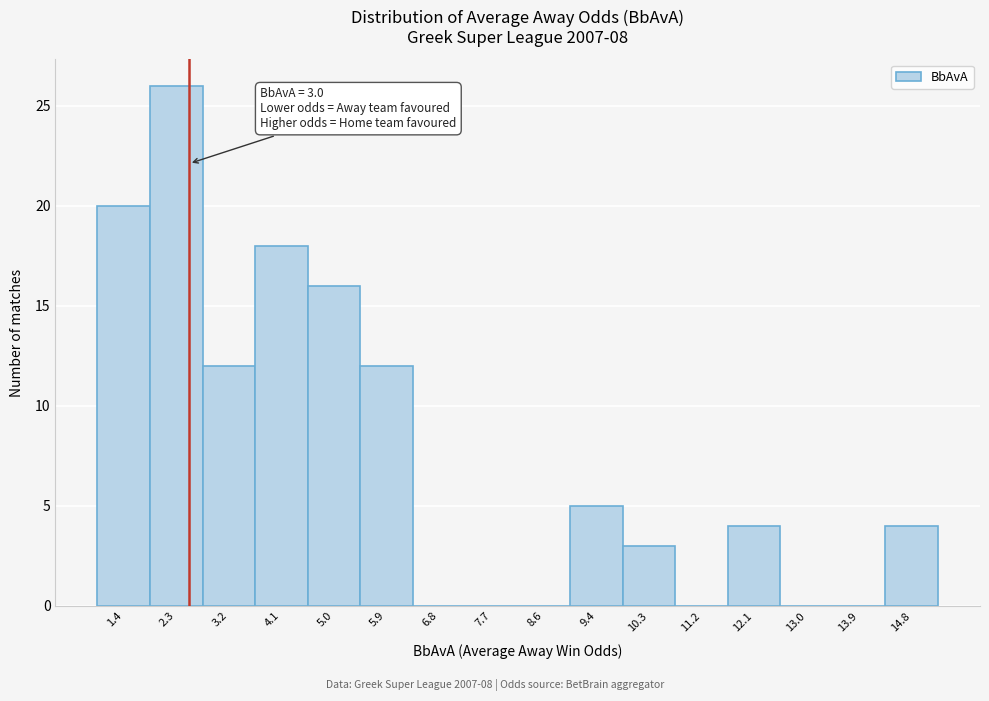

Reading left to right, transcribe all the data shown in this chart.

1.4=20	2.3=26	3.2=12	4.1=18	5.0=16	5.9=12	6.8=0	7.7=0	8.6=0	9.4=5	10.3=3	11.2=0	12.1=4	13.0=0	13.9=0	14.8=4